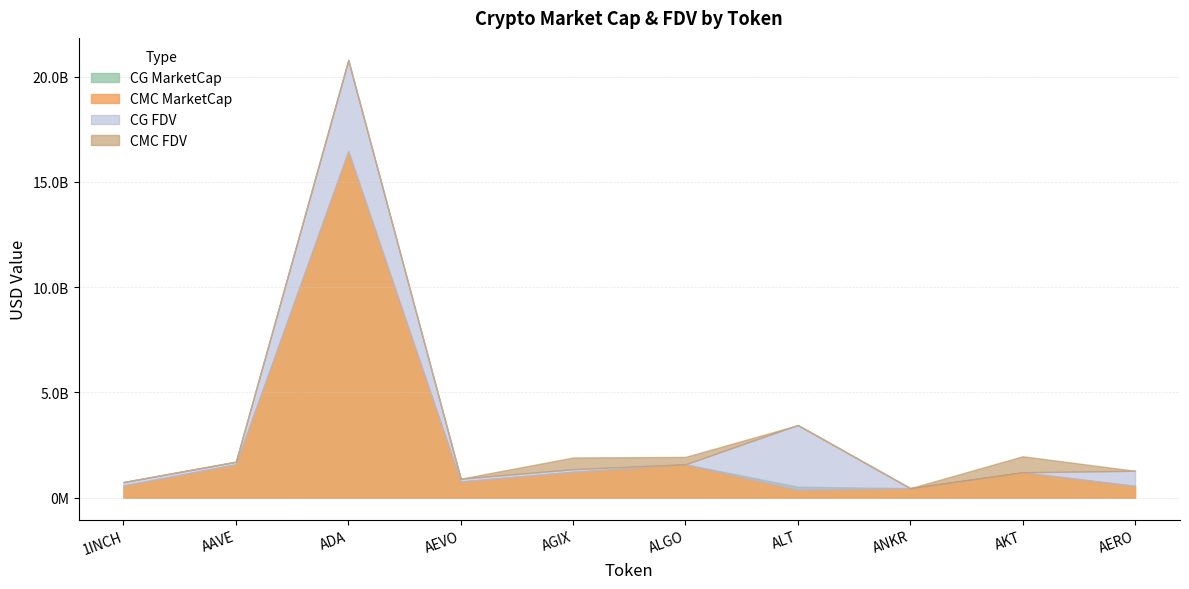

What is the difference between the CMC_FDV values at AERO and ALT?

2167837715.6